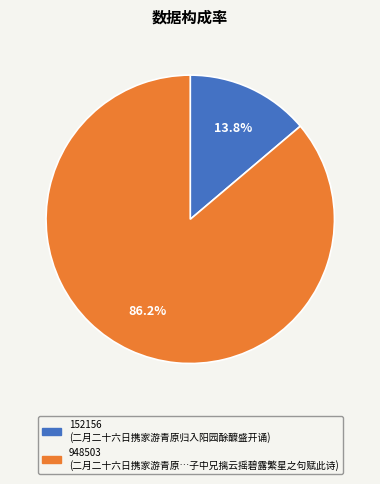

Is there a majority slice in this chart?

Yes